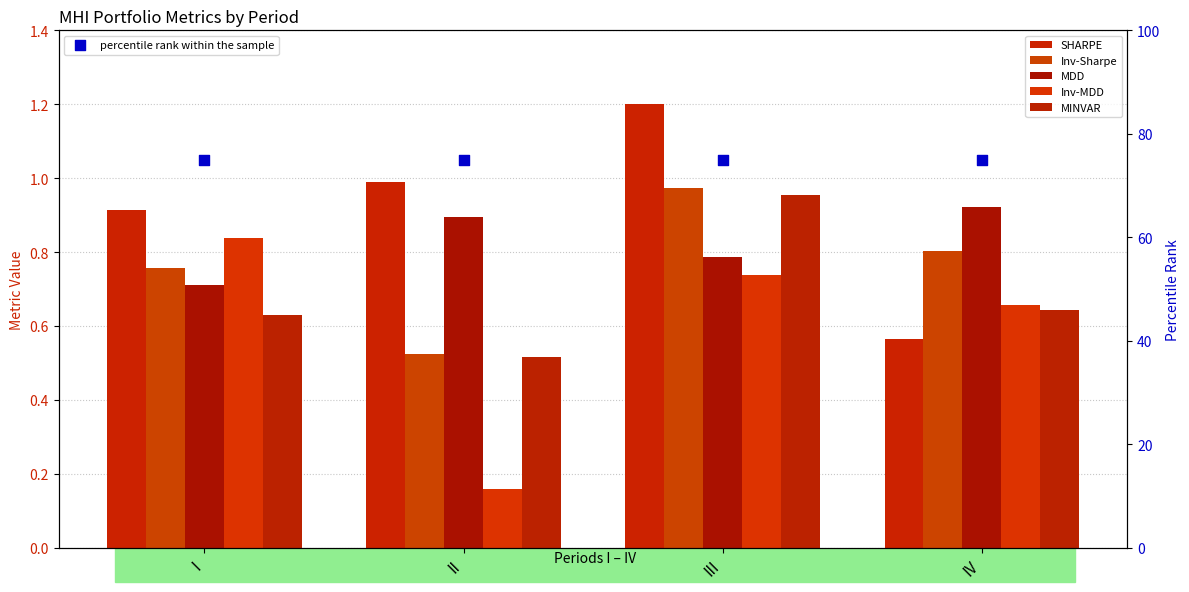

Is the value of Inv-Sharpe at I greater than the value of SHARPE at I?

No